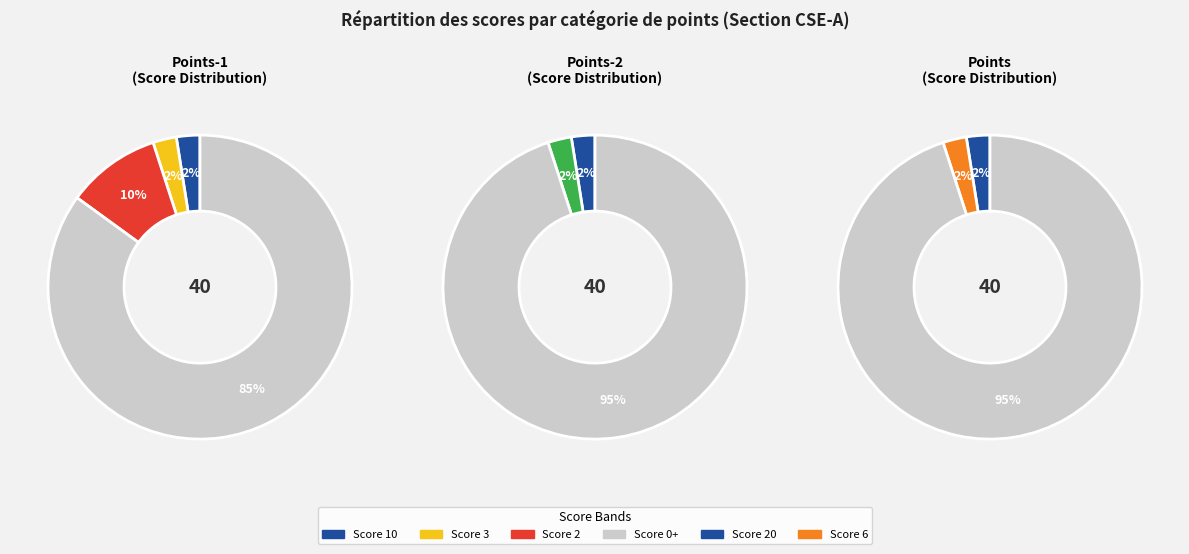

Which category has the smallest portion of the pie?

6